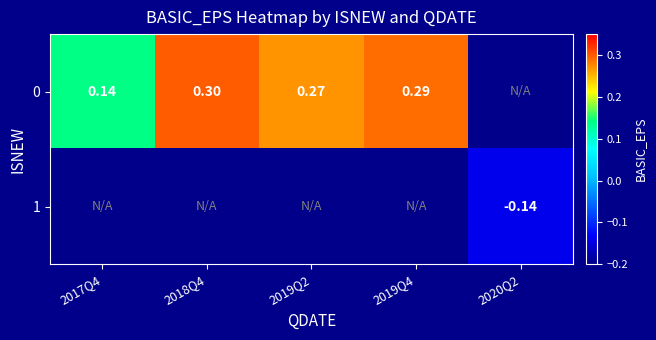

Which category has the highest value in the 0 series?

2018Q4